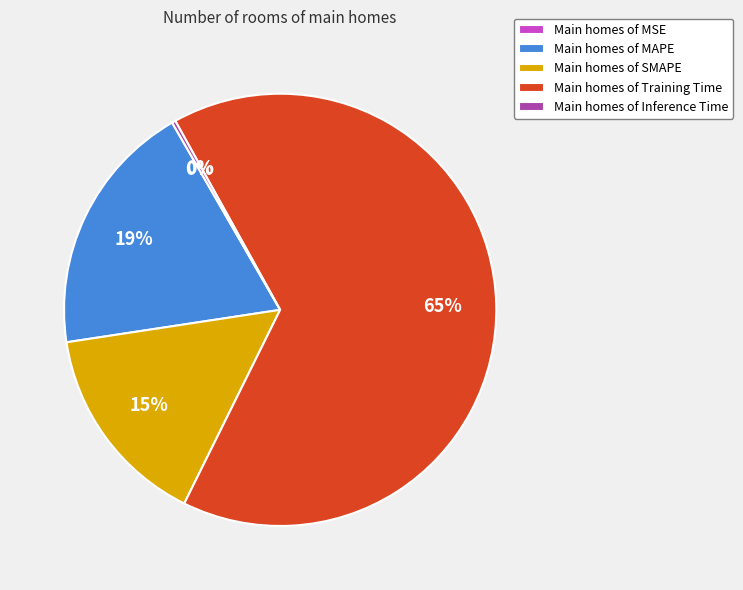

To the nearest percent, what is the average slice percentage?

20%